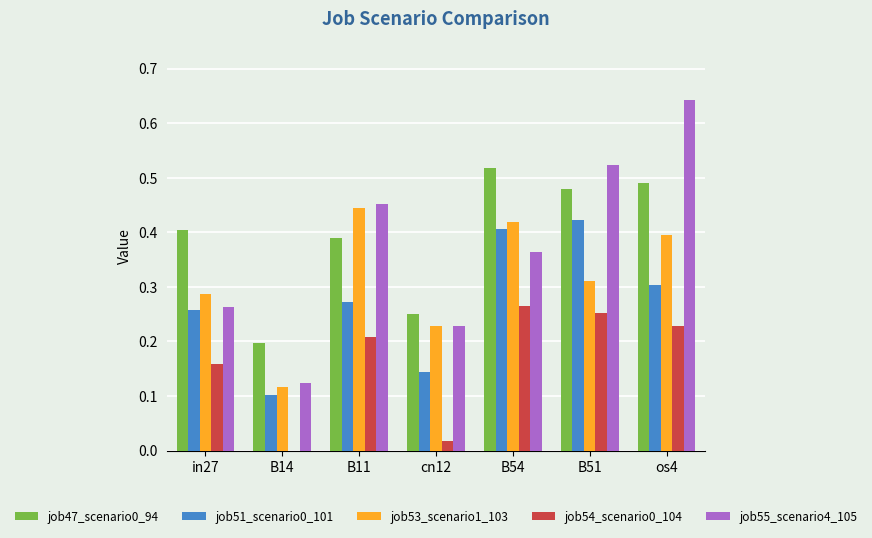

Are the bars horizontal?

No